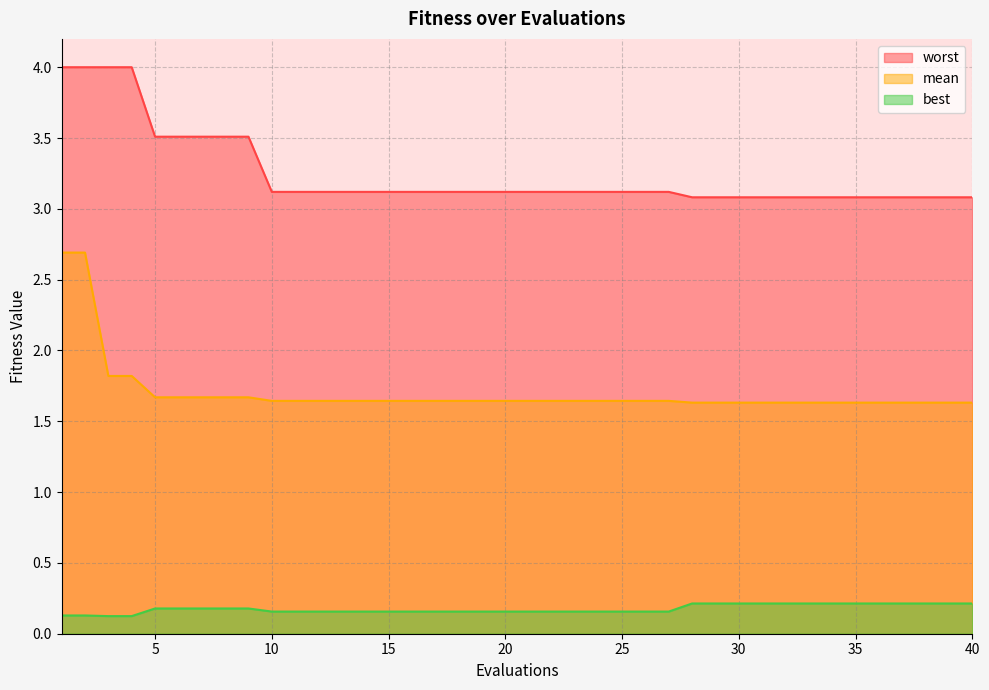

How many mean values are between 1 and 2?

38